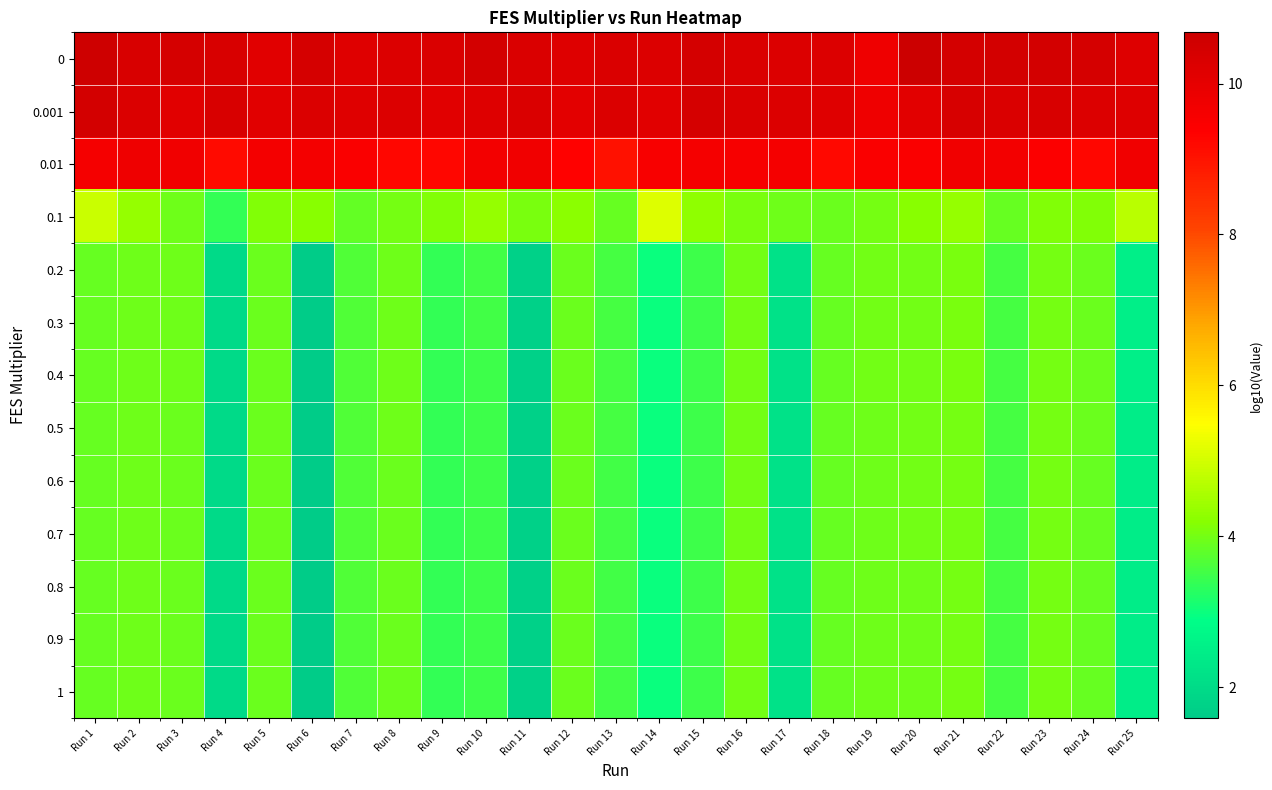

How many distinct data groups are displayed?

13